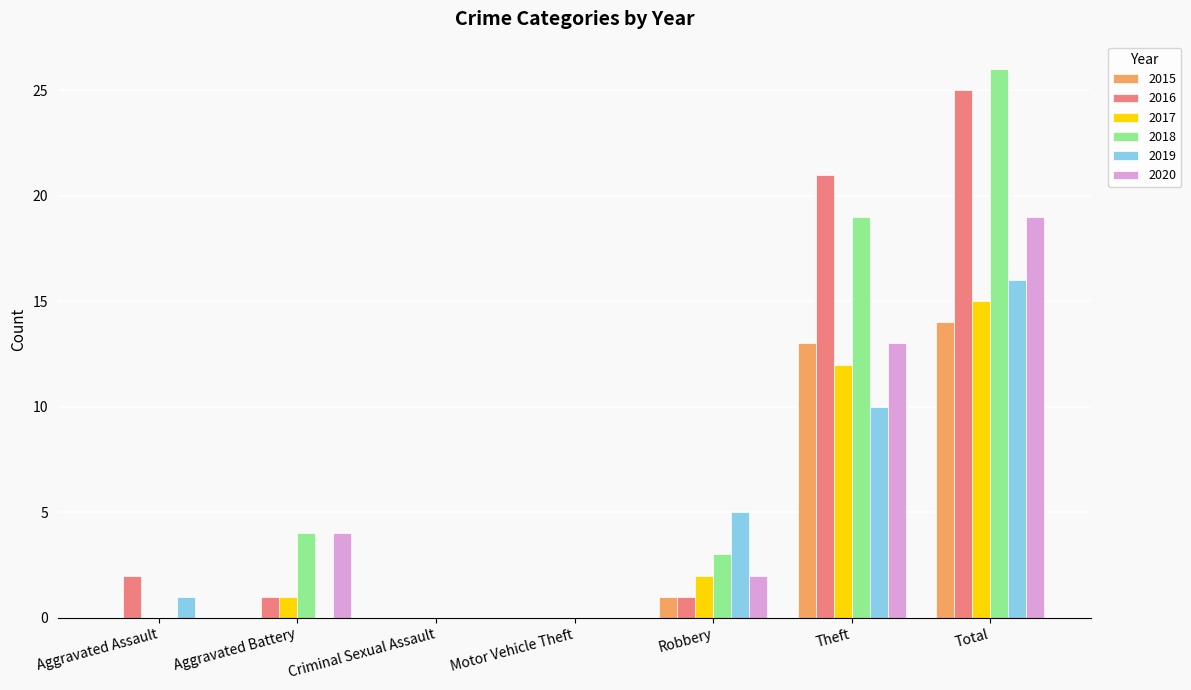

Is the value of 2016 at Aggravated Assault greater than the value of 2020 at Aggravated Assault?

Yes